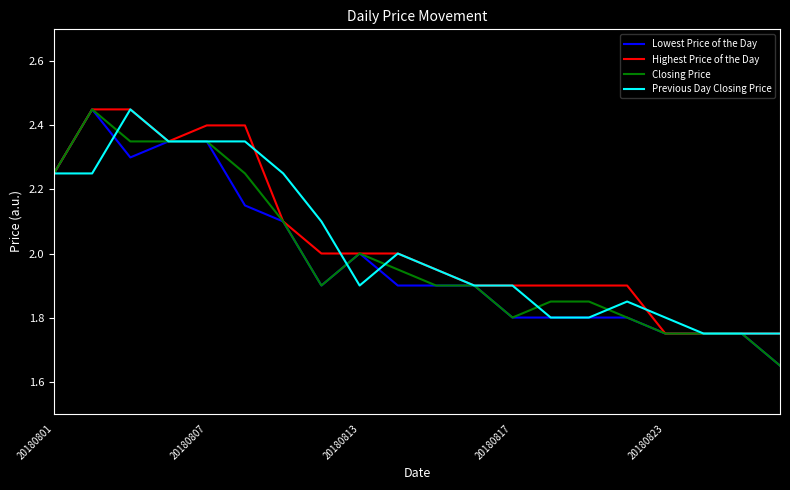

List the series in order of their overall mean, highest first.

Highest Price of the Day, Previous Day Closing Price, Closing Price, Lowest Price of the Day